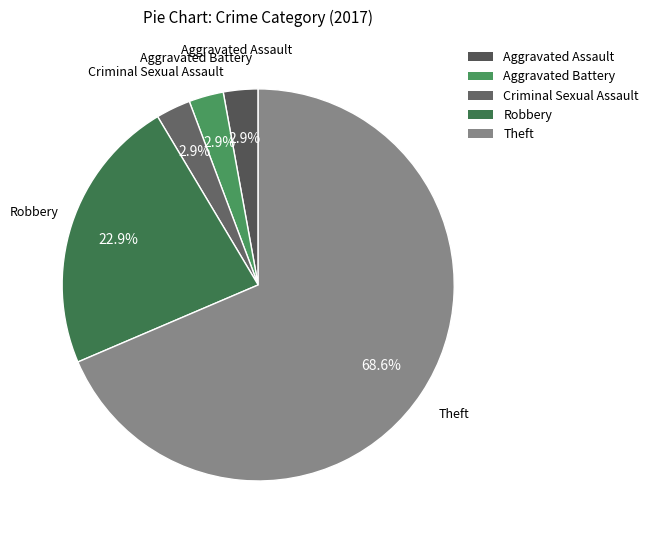

Which category has the biggest portion of the pie?

Theft